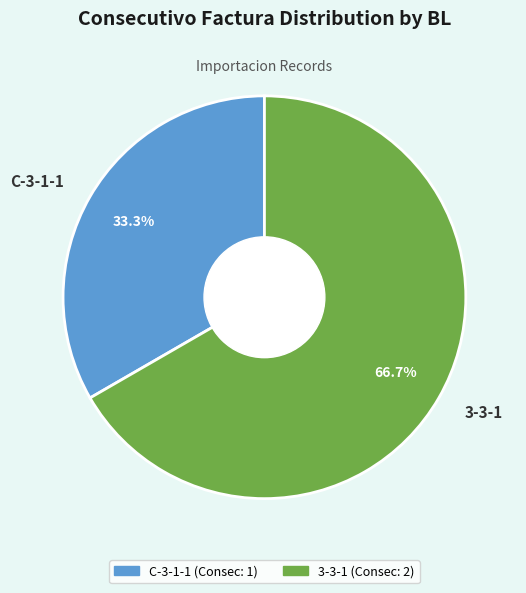

Is it true that C-3-1-1 is 33% of the pie?

True